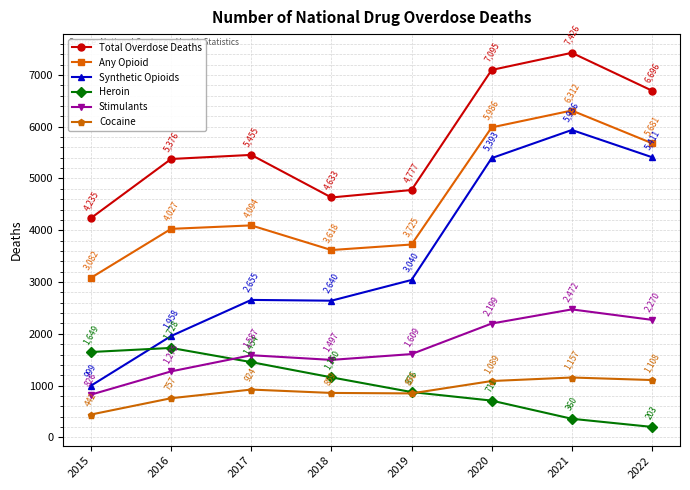

What value does the Total Overdose Deaths series have at 2015?

4235